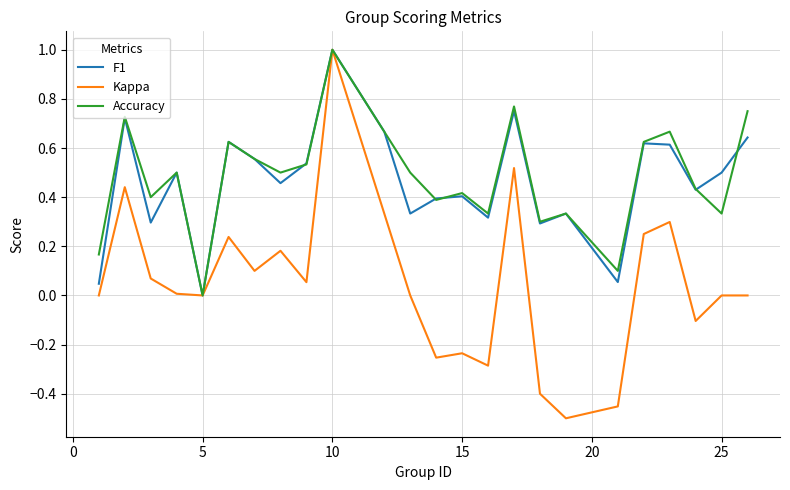

Which series has the widest spread of values?

Kappa